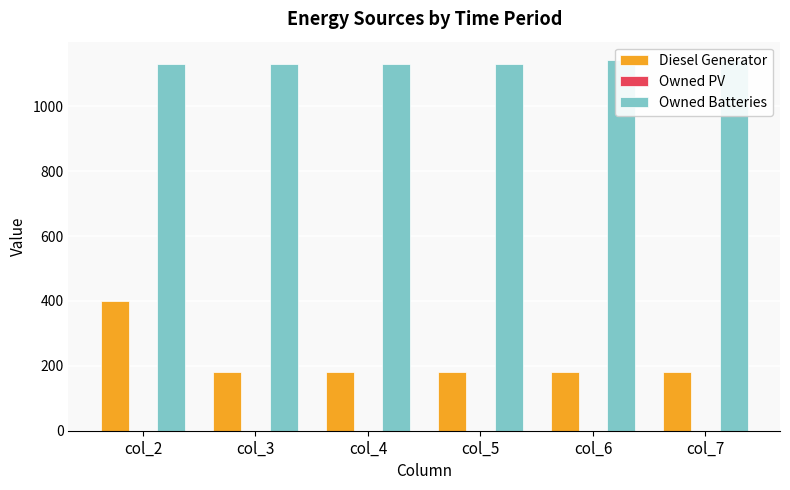

What are all the series names shown in the legend?

Diesel Generator, Owned PV, Owned Batteries